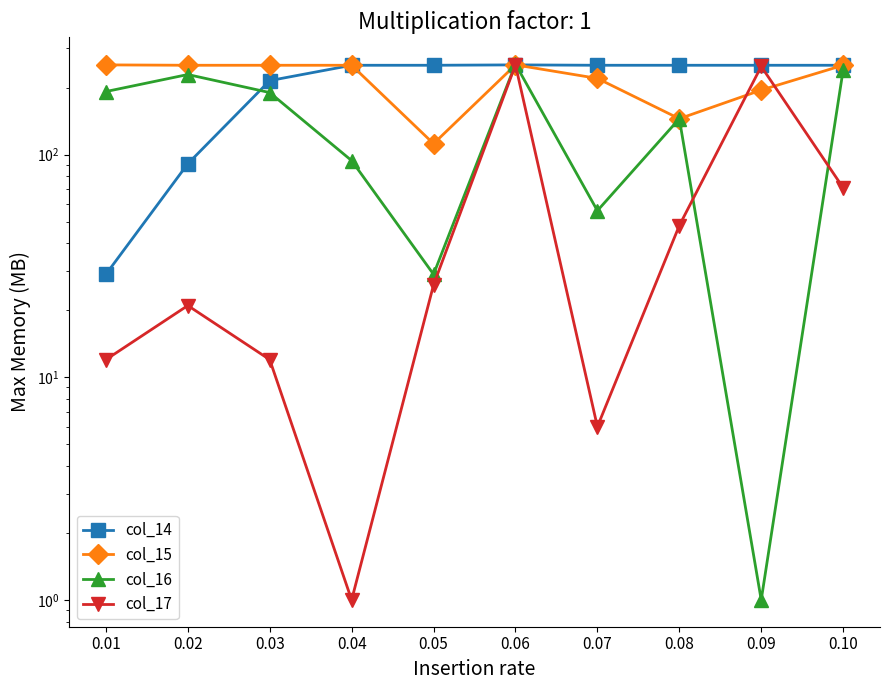

Which series has the widest spread of values?

col_16